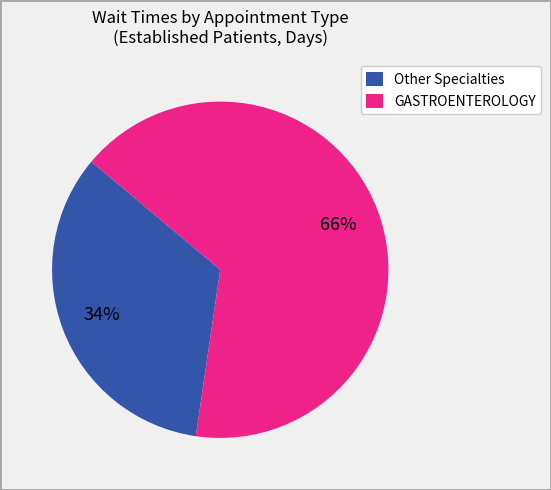

Between GASTROENTEROLOGY and Other Specialties, which is larger?

GASTROENTEROLOGY